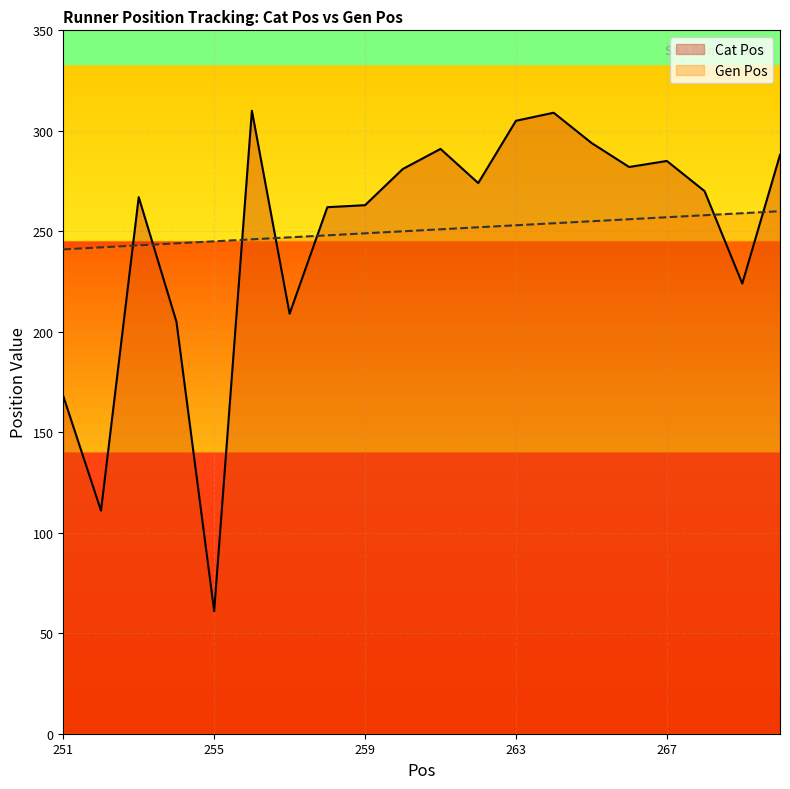

Does the chart display data point markers on the line(s)?

No